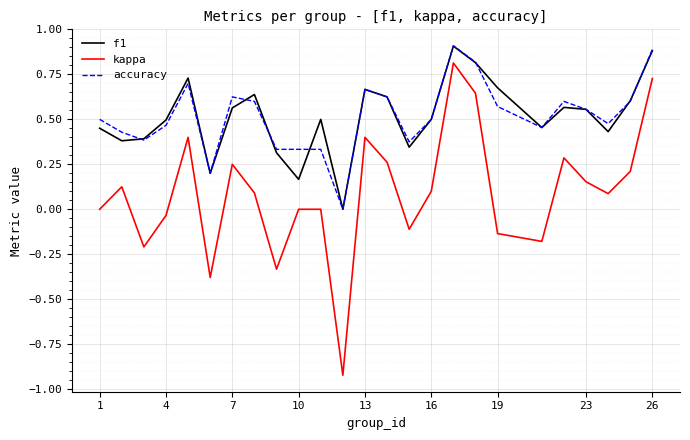

What is the greatest value displayed?

0.9